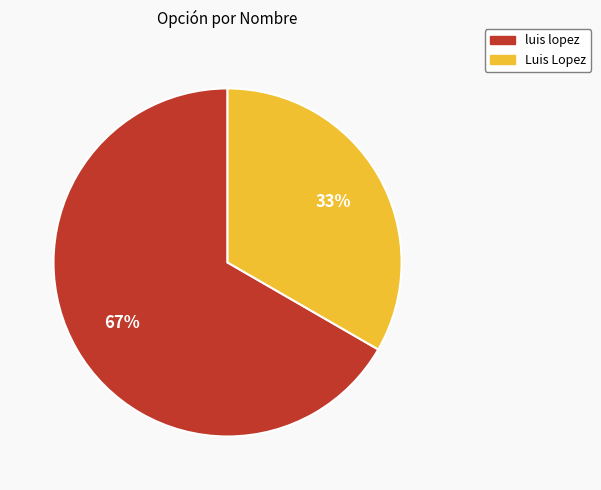

Is there a majority slice in this chart?

Yes